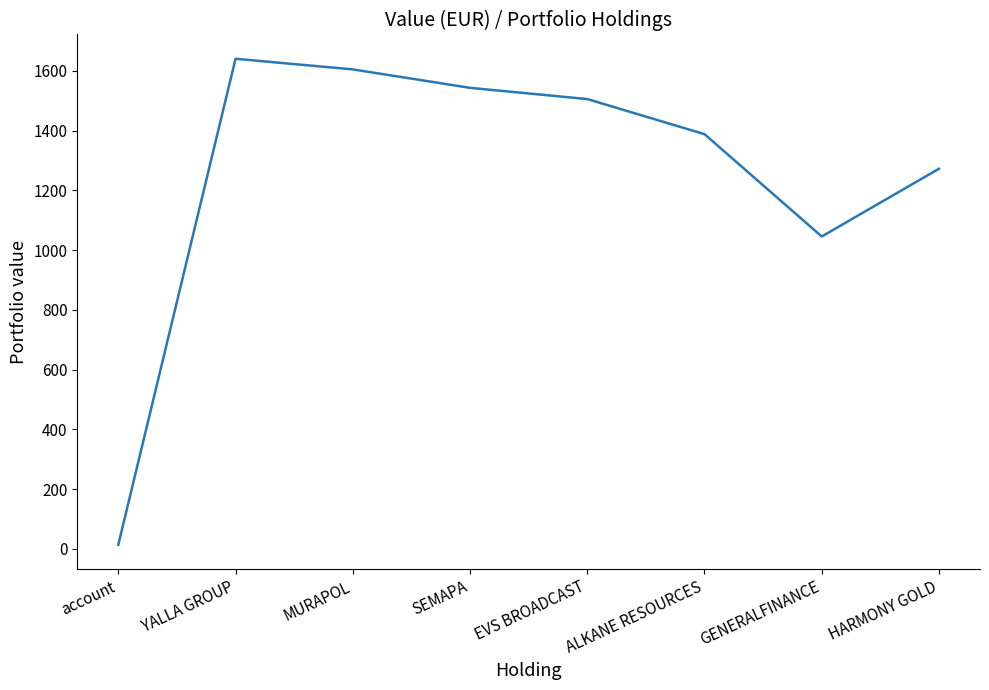

Where is the first local minimum?

GENERALFINANCE